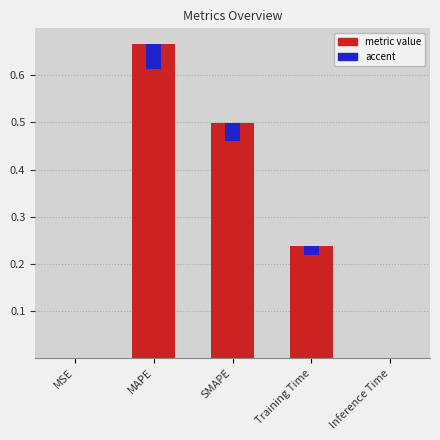

Reading right to left, list all the values displayed in this chart.

Inference Time=0.0	Training Time=0.2	SMAPE=0.5	MAPE=0.7	MSE=0.0